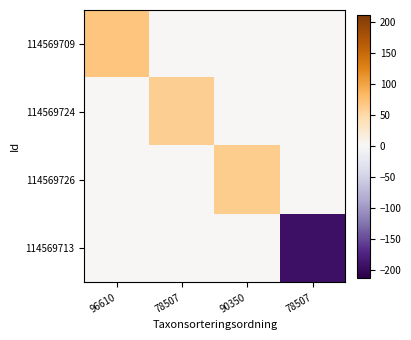

Between 96610 and 78507, which is larger?

96610